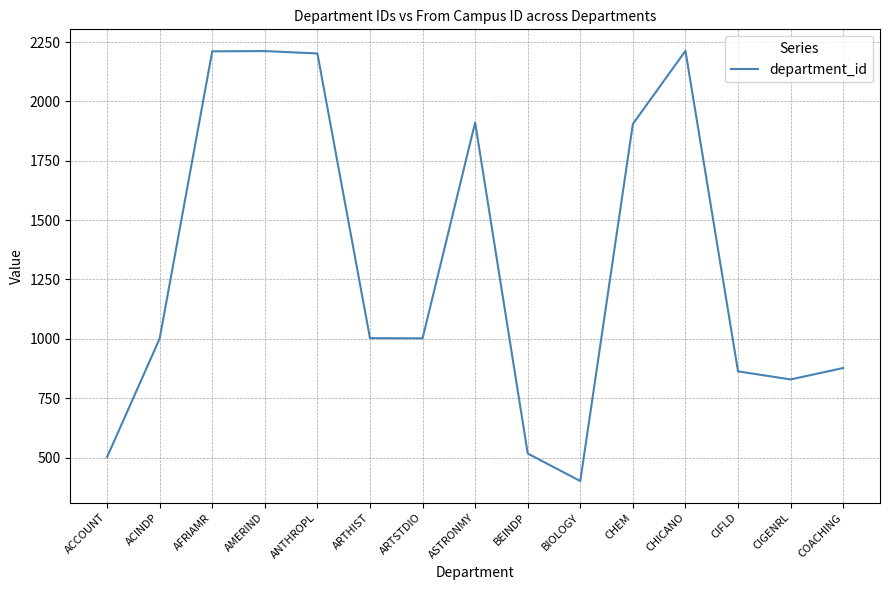

Is it true that the value at ARTSTDIO is 502?

False